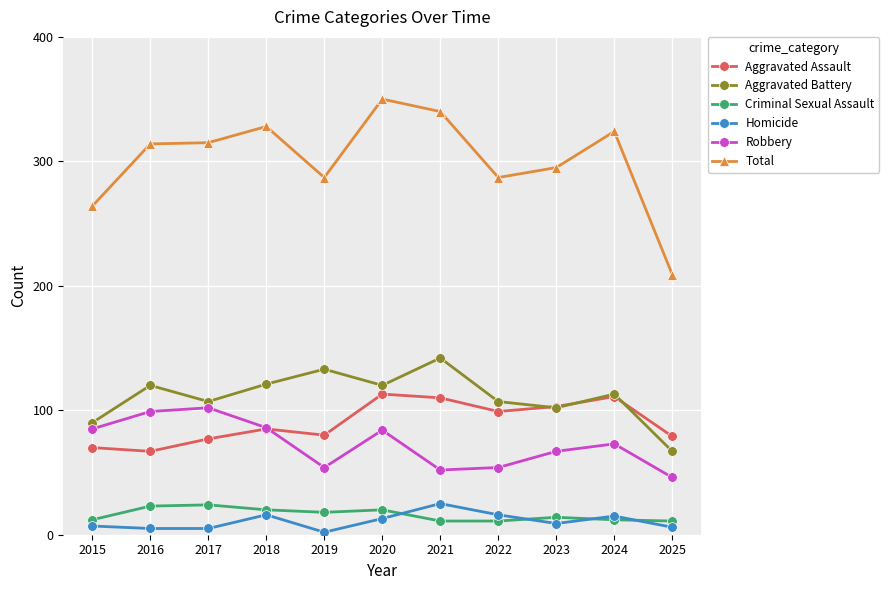

What is the total value across all series at 2016?

628